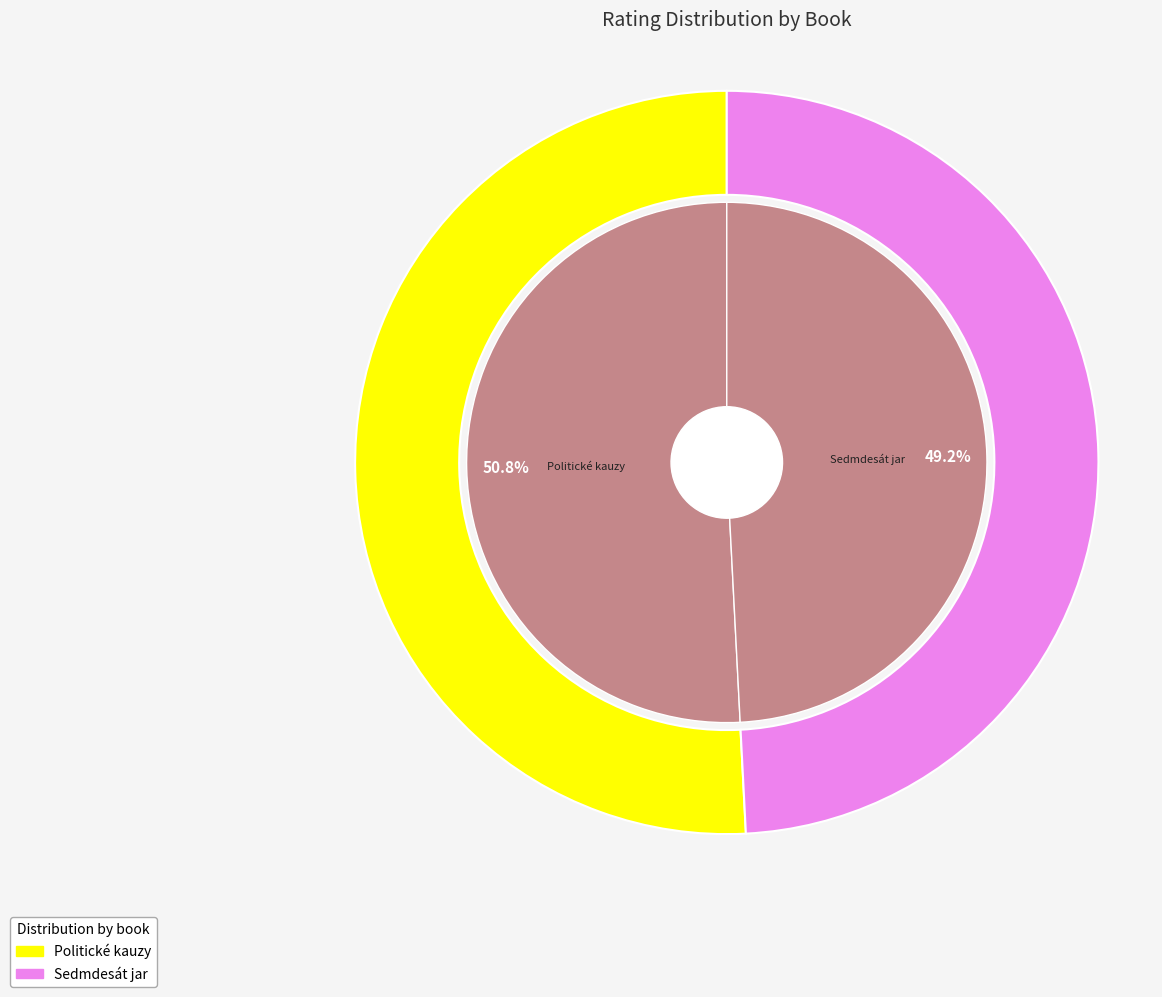

What is the smallest slice in the pie chart?

Sedmdesát jar